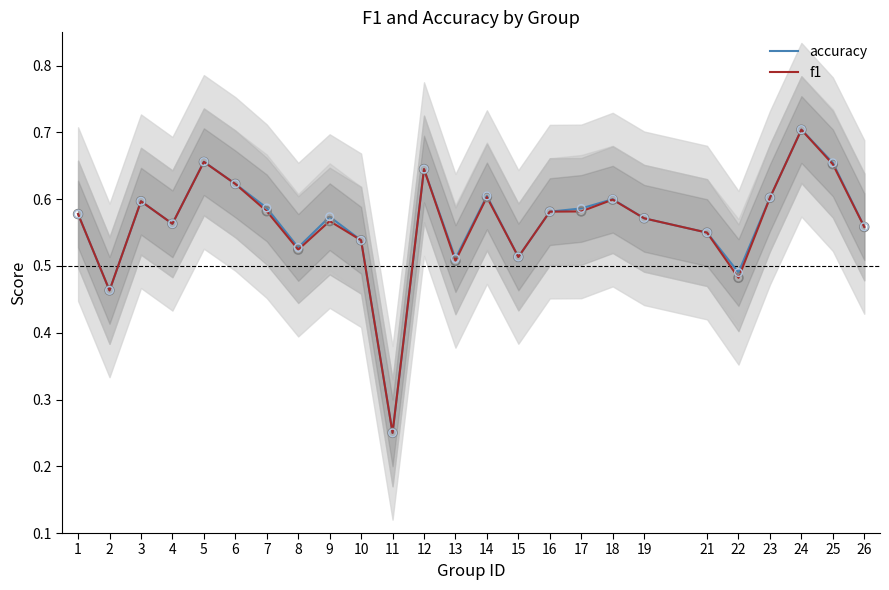

Which series reaches the minimum Y coordinate?

accuracy